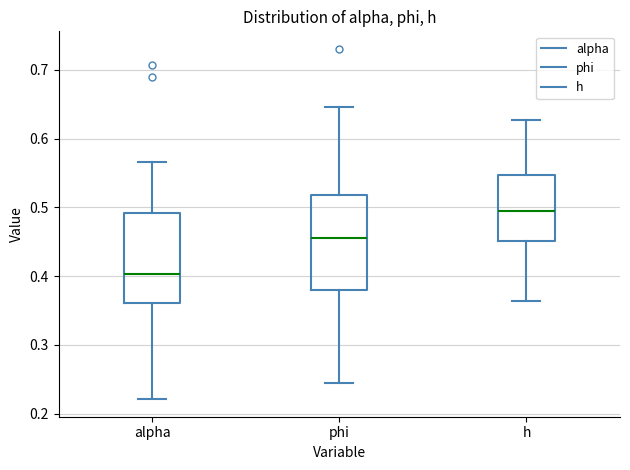

Which box's median line is the lowest?

alpha